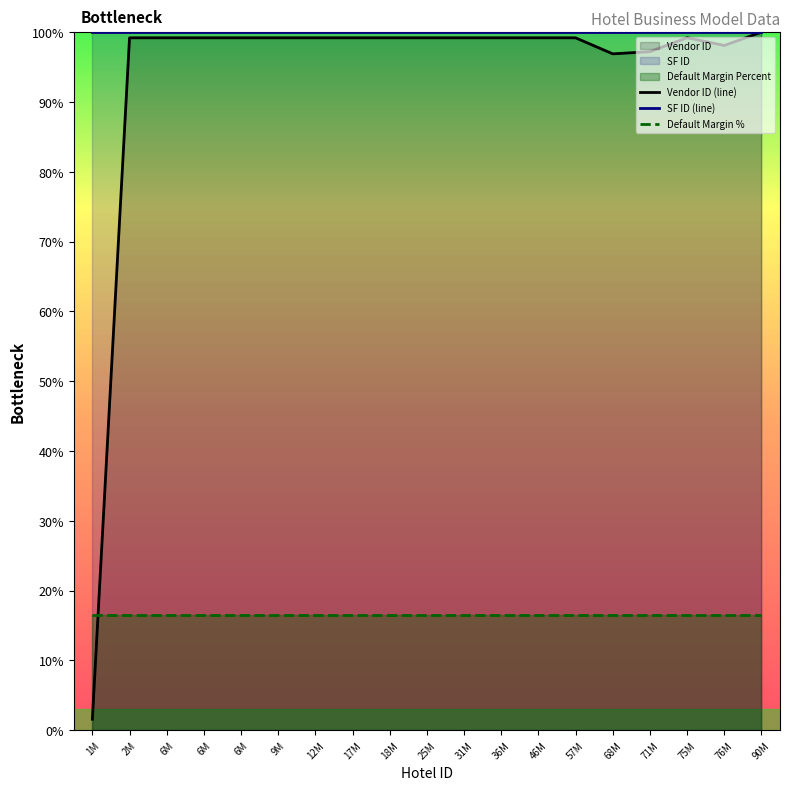

Which series has the largest range (max minus min)?

Vendor ID (line)